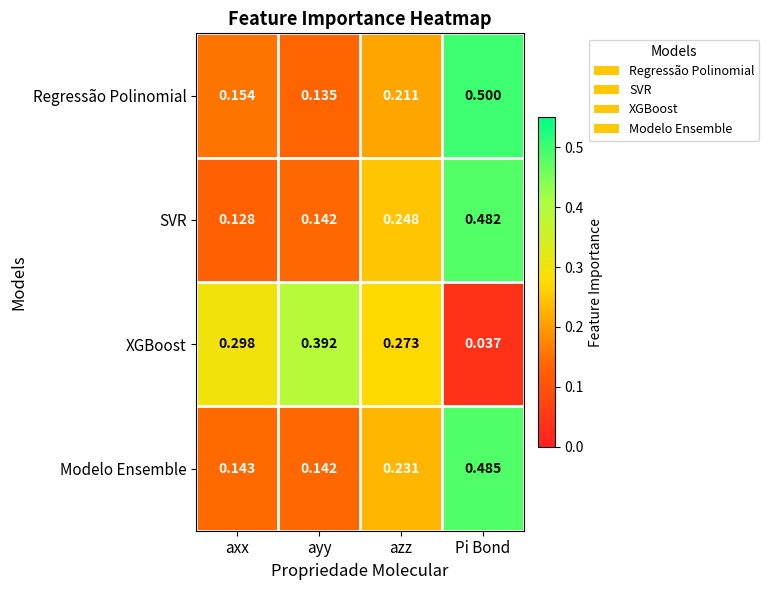

At which category does the chart reach its peak across all series?

Pi Bond